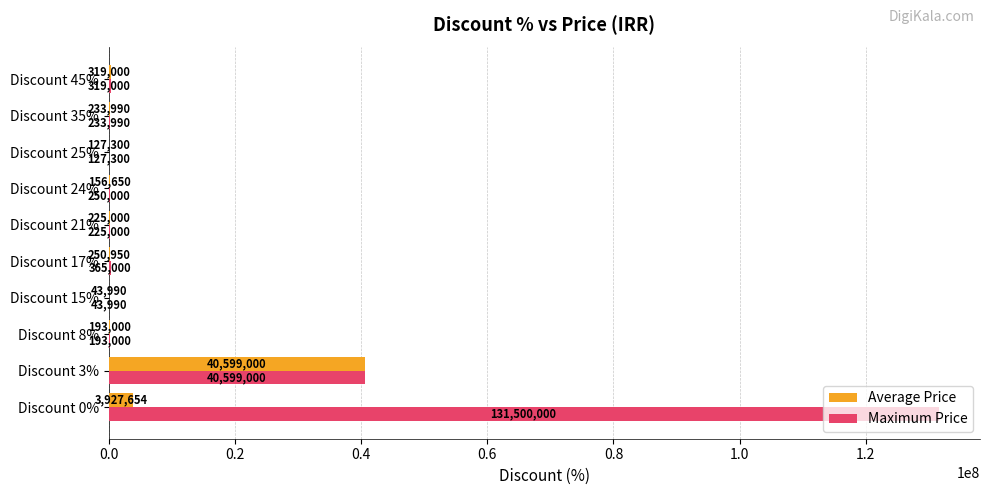

Which series changed the most between Discount 8% and Discount 24%?

Maximum Price